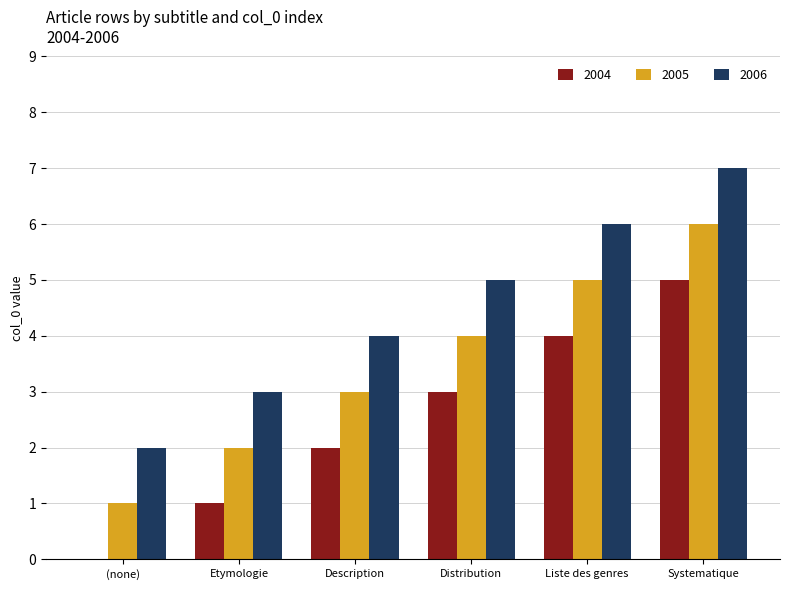

How many series are shown in this chart?

3